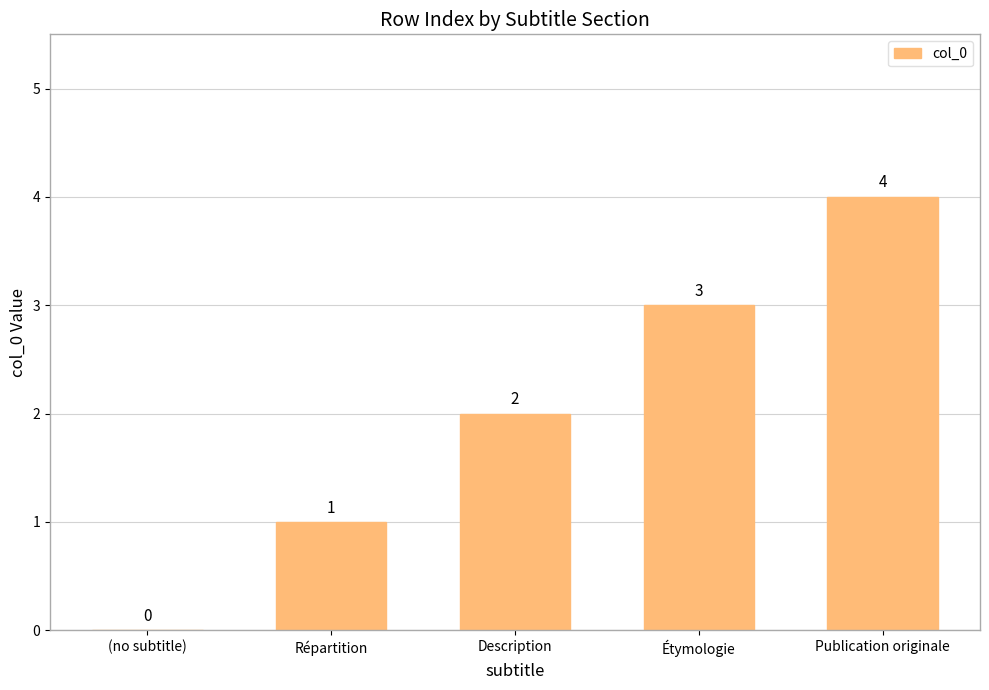

Approximately how many times larger is the value at Répartition compared to Description?

0.5